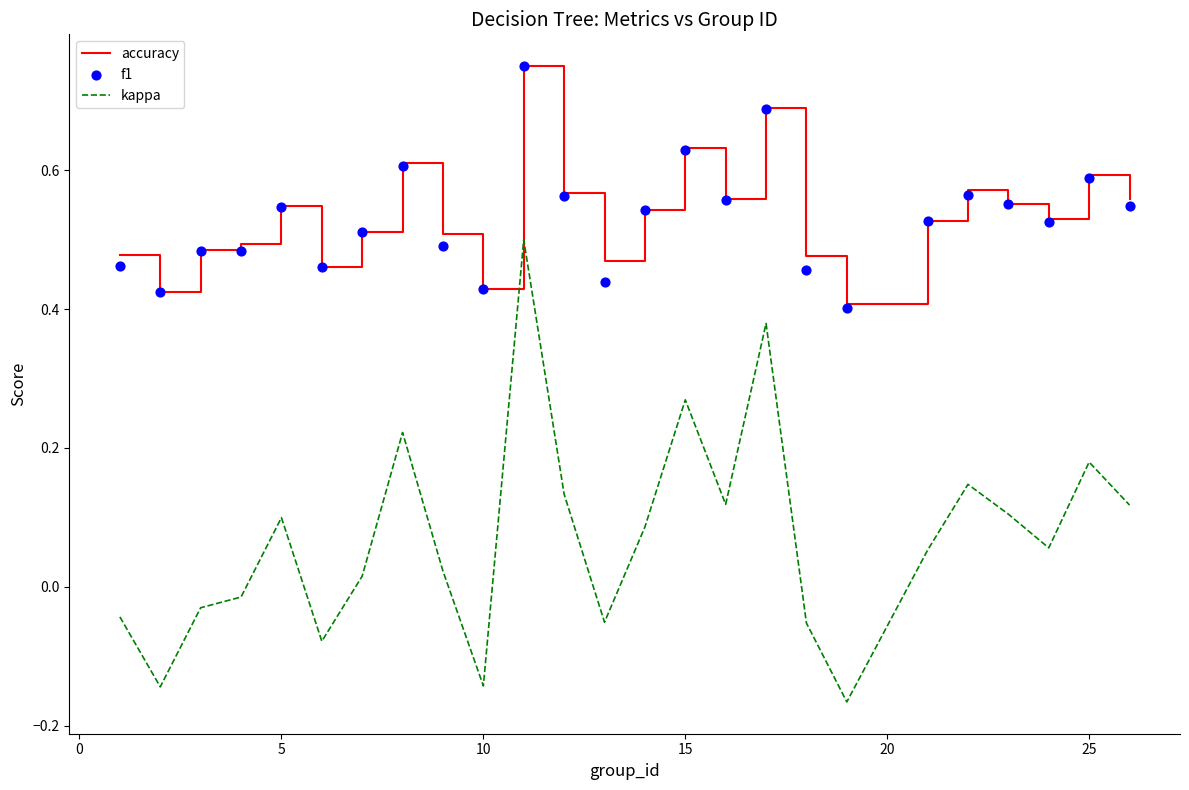

Which series has the largest total across all categories?

accuracy